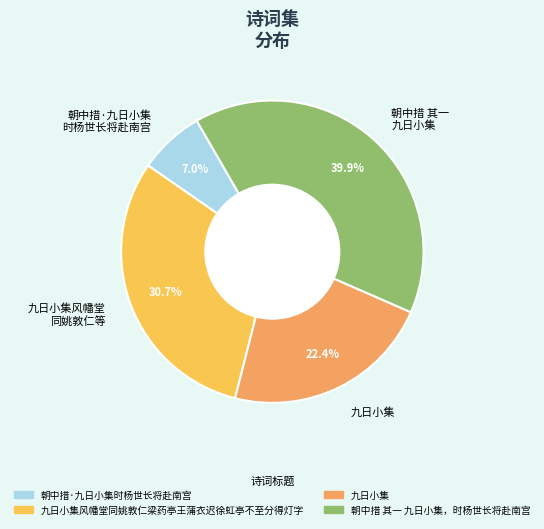

Do 朝中措 其一 九日小集 and 朝中措·九日小集 时杨世长将赴南宫 together represent more than half of the pie?

No